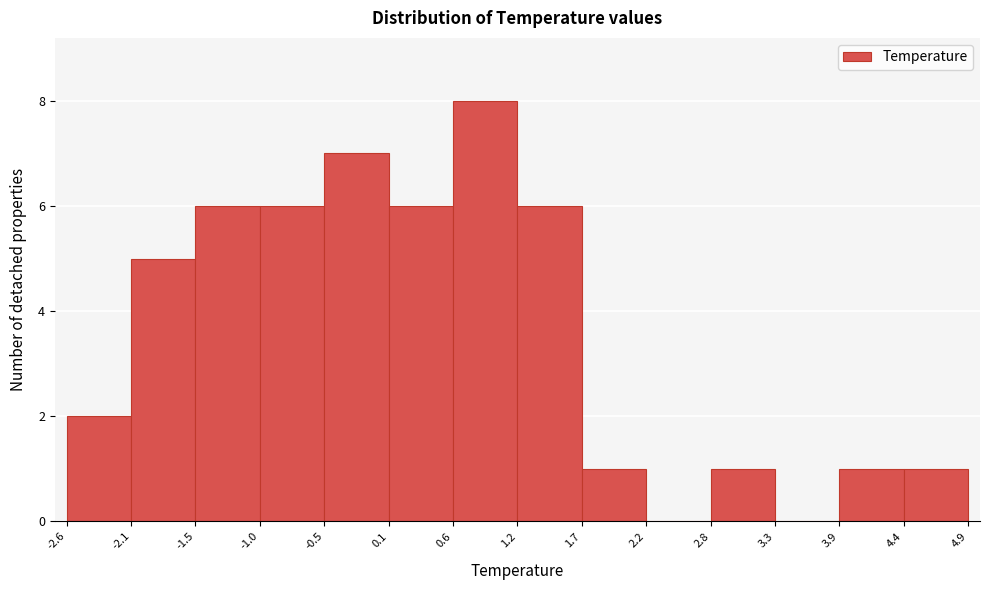

What is the height of the bar covering 2.8 to 3.3 on the x-axis? The values are not printed on the chart, so give them approximately, as read against the axis.

1